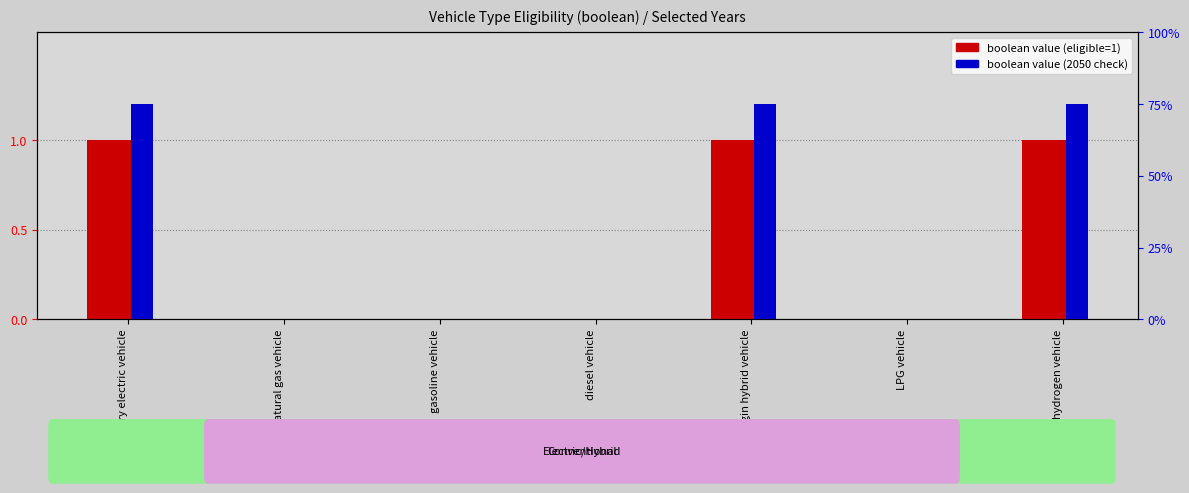

True or false: boolean value (secondary) has a value of 0.5 at gasoline vehicle.

False